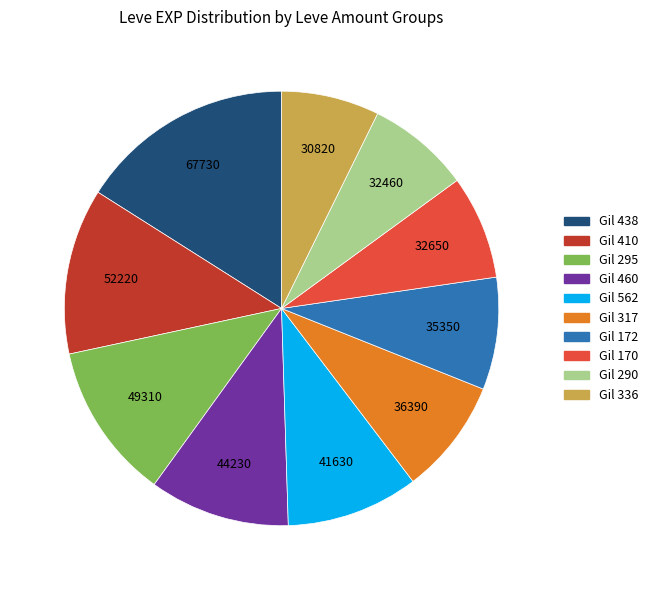

Does any single category account for the majority?

No